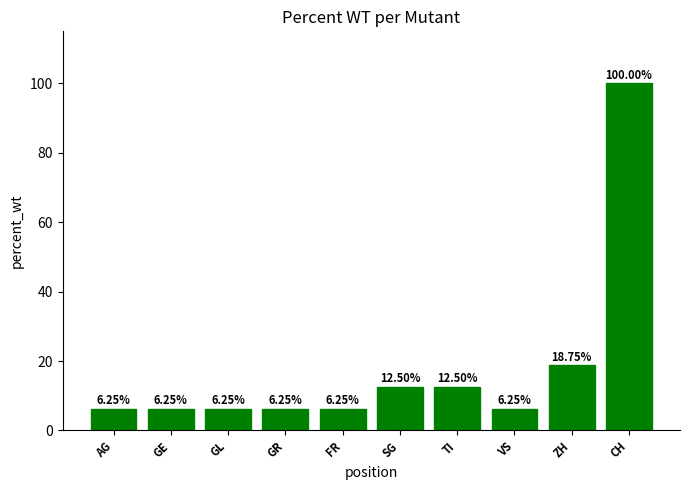

What is the greatest value displayed?

100.0